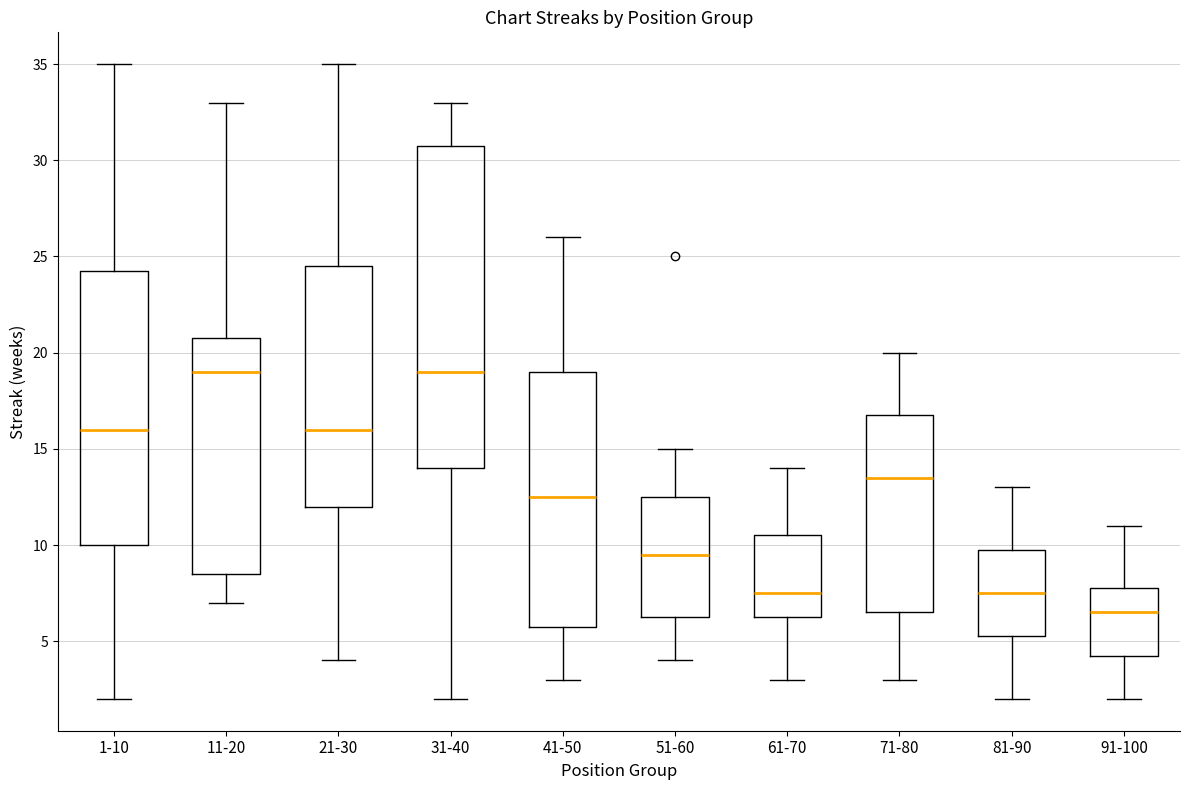

Reading left to right, transcribe this box plot: for each box, give where its median line is, the range the box spans, and where its two whiskers end, as read against the y-axis. The values are not printed on the chart, so give them approximately, as read against the axis.

1-10: median 16.0, box 10.0 to 24.5, whiskers 2.0 to 35.0
11-20: median 19.0, box 8.5 to 21.0, whiskers 7.0 to 33.0
21-30: median 16.0, box 12.0 to 24.5, whiskers 4.0 to 35.0
31-40: median 19.0, box 14.0 to 31.0, whiskers 2.0 to 33.0
41-50: median 12.5, box 6.0 to 19.0, whiskers 3.0 to 26.0
51-60: median 9.5, box 6.5 to 12.5, whiskers 4.0 to 15.0
61-70: median 7.5, box 6.5 to 10.5, whiskers 3.0 to 14.0
71-80: median 13.5, box 6.5 to 17.0, whiskers 3.0 to 20.0
81-90: median 7.5, box 5.5 to 10.0, whiskers 2.0 to 13.0
91-100: median 6.5, box 4.5 to 8.0, whiskers 2.0 to 11.0